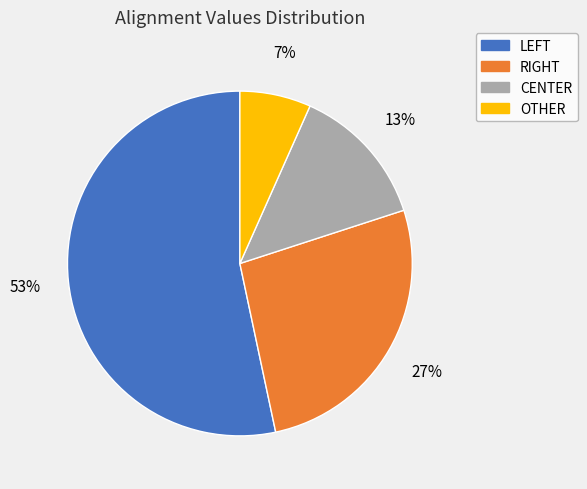

How many slices are in this pie chart?

4